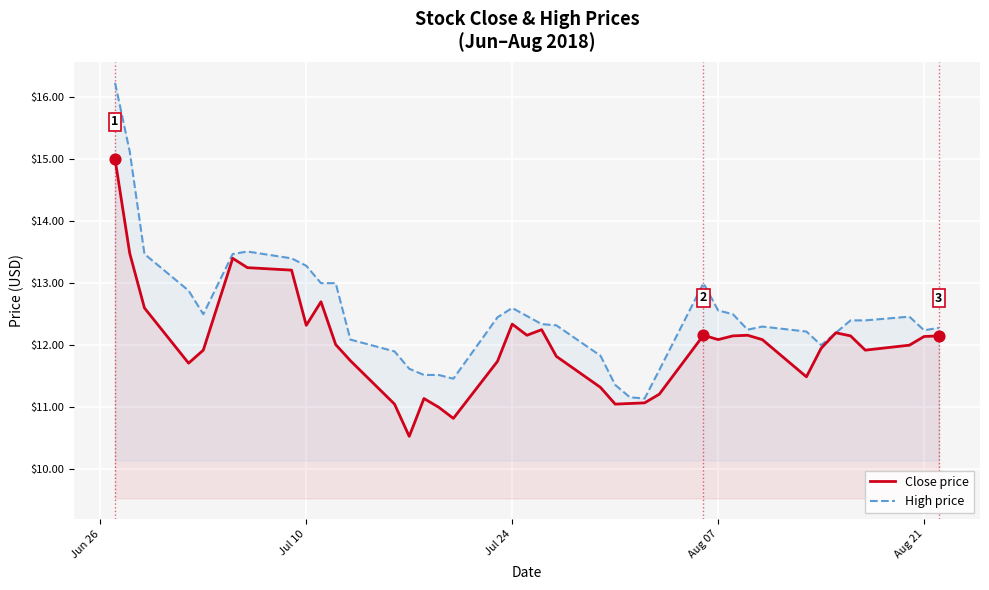

Which series reaches the maximum Y coordinate?

High price